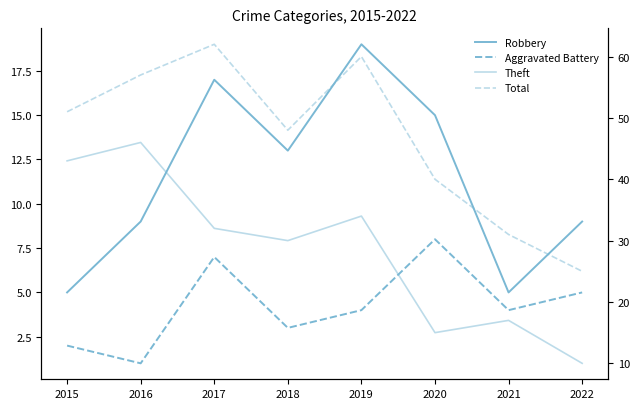

What is the sum of all Aggravated Battery values?

34